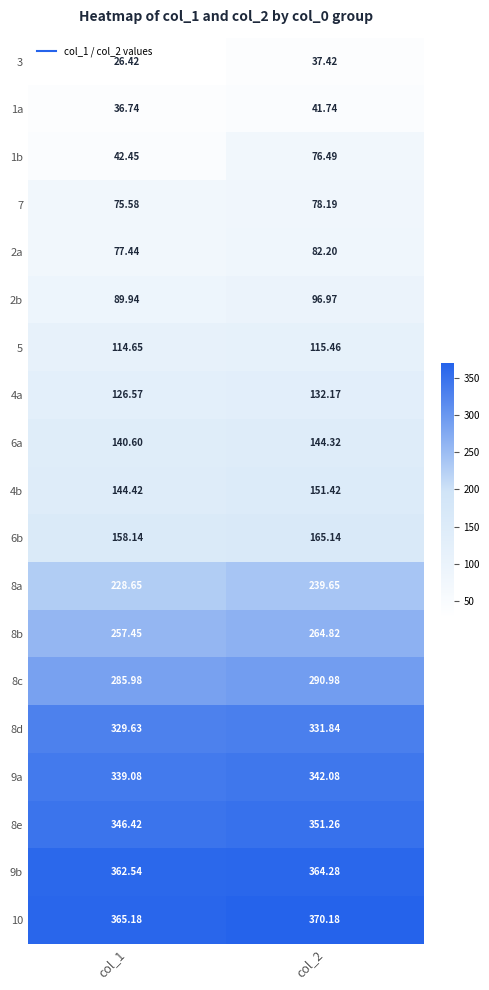

Is the value of 2a at col_1 greater than the value of 4b at col_1?

No